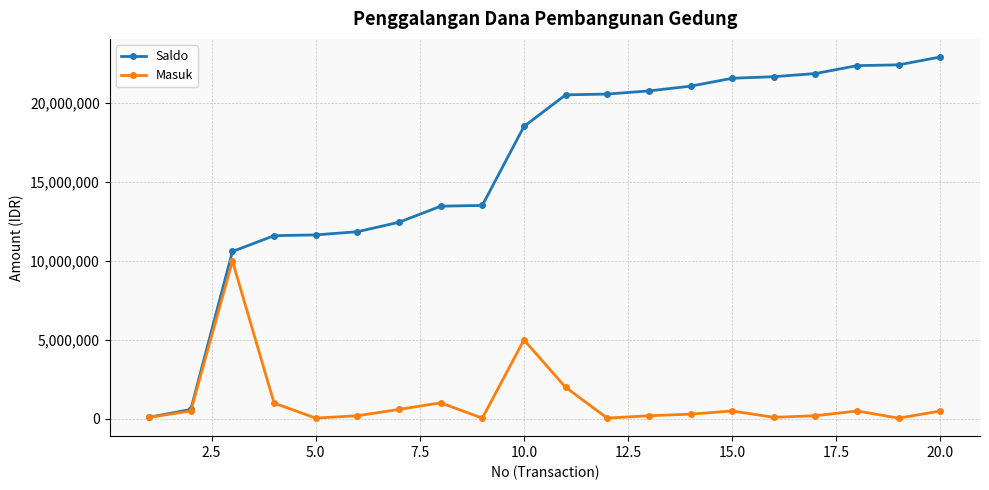

What is the highest value of the Masuk series?

10000000